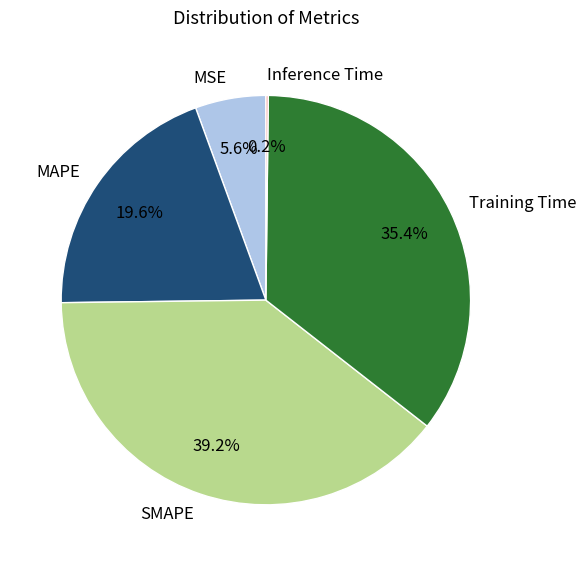

What is the ratio of the value at MAPE to the value at Training Time?

0.6